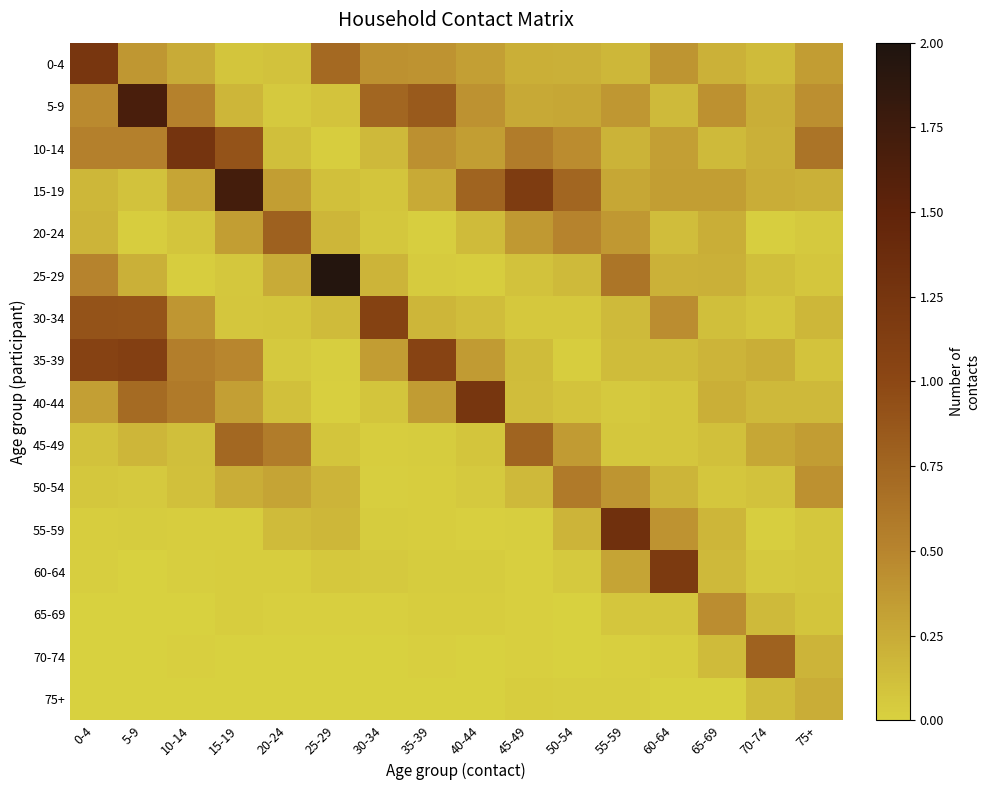

Reading right to left, what are all the values shown in this chart?

0-4: 75+=0.3	70-74=0.1	65-69=0.2	60-64=0.4	55-59=0.2	50-54=0.2	45-49=0.2	40-44=0.3	35-39=0.4	30-34=0.4	25-29=0.7	20-24=0.1	15-19=0.1	10-14=0.2	5-9=0.4	0-4=1.2
5-9: 75+=0.4	70-74=0.2	65-69=0.4	60-64=0.2	55-59=0.4	50-54=0.3	45-49=0.3	40-44=0.4	35-39=0.8	30-34=0.7	25-29=0.1	20-24=0.1	15-19=0.2	10-14=0.5	5-9=1.7	0-4=0.5
10-14: 75+=0.6	70-74=0.2	65-69=0.2	60-64=0.3	55-59=0.2	50-54=0.4	45-49=0.6	40-44=0.3	35-39=0.4	30-34=0.2	25-29=0.0	20-24=0.1	15-19=0.9	10-14=1.3	5-9=0.5	0-4=0.5
15-19: 75+=0.2	70-74=0.2	65-69=0.3	60-64=0.3	55-59=0.3	50-54=0.7	45-49=1.2	40-44=0.8	35-39=0.3	30-34=0.1	25-29=0.1	20-24=0.3	15-19=1.7	10-14=0.3	5-9=0.1	0-4=0.2
20-24: 75+=0.0	70-74=0.0	65-69=0.2	60-64=0.1	55-59=0.4	50-54=0.5	45-49=0.4	40-44=0.1	35-39=0.0	30-34=0.1	25-29=0.2	20-24=0.8	15-19=0.3	10-14=0.1	5-9=0.0	0-4=0.2
25-29: 75+=0.1	70-74=0.1	65-69=0.2	60-64=0.2	55-59=0.6	50-54=0.2	45-49=0.1	40-44=0.0	35-39=0.0	30-34=0.2	25-29=1.9	20-24=0.2	15-19=0.1	10-14=0.0	5-9=0.2	0-4=0.5
30-34: 75+=0.2	70-74=0.1	65-69=0.1	60-64=0.4	55-59=0.2	50-54=0.1	45-49=0.1	40-44=0.1	35-39=0.2	30-34=1.1	25-29=0.1	20-24=0.1	15-19=0.1	10-14=0.4	5-9=0.9	0-4=0.9
35-39: 75+=0.1	70-74=0.2	65-69=0.2	60-64=0.1	55-59=0.1	50-54=0.0	45-49=0.1	40-44=0.4	35-39=1.1	30-34=0.3	25-29=0.0	20-24=0.0	15-19=0.5	10-14=0.6	5-9=1.1	0-4=1.1
40-44: 75+=0.2	70-74=0.2	65-69=0.2	60-64=0.1	55-59=0.1	50-54=0.1	45-49=0.1	40-44=1.2	35-39=0.4	30-34=0.1	25-29=0.0	20-24=0.1	15-19=0.3	10-14=0.6	5-9=0.7	0-4=0.3
45-49: 75+=0.3	70-74=0.3	65-69=0.1	60-64=0.1	55-59=0.1	50-54=0.4	45-49=0.8	40-44=0.1	35-39=0.0	30-34=0.0	25-29=0.1	20-24=0.6	15-19=0.7	10-14=0.1	5-9=0.2	0-4=0.1
50-54: 75+=0.4	70-74=0.1	65-69=0.1	60-64=0.2	55-59=0.4	50-54=0.6	45-49=0.2	40-44=0.0	35-39=0.0	30-34=0.0	25-29=0.2	20-24=0.3	15-19=0.2	10-14=0.1	5-9=0.0	0-4=0.1
55-59: 75+=0.1	70-74=0.0	65-69=0.2	60-64=0.4	55-59=1.3	50-54=0.2	45-49=0.0	40-44=0.0	35-39=0.0	30-34=0.0	25-29=0.2	20-24=0.1	15-19=0.0	10-14=0.0	5-9=0.0	0-4=0.0
60-64: 75+=0.1	70-74=0.1	65-69=0.2	60-64=1.2	55-59=0.3	50-54=0.1	45-49=0.0	40-44=0.0	35-39=0.0	30-34=0.0	25-29=0.1	20-24=0.0	15-19=0.0	10-14=0.0	5-9=0.0	0-4=0.0
65-69: 75+=0.1	70-74=0.1	65-69=0.4	60-64=0.1	55-59=0.1	50-54=0.0	45-49=0.0	40-44=0.0	35-39=0.0	30-34=0.0	25-29=0.0	20-24=0.0	15-19=0.0	10-14=0.0	5-9=0.0	0-4=0.0
70-74: 75+=0.2	70-74=0.8	65-69=0.1	60-64=0.0	55-59=0.0	50-54=0.0	45-49=0.0	40-44=0.0	35-39=0.0	30-34=0.0	25-29=0.0	20-24=0.0	15-19=0.0	10-14=0.0	5-9=0.0	0-4=0.0
75+: 75+=0.2	70-74=0.1	65-69=0.0	60-64=0.0	55-59=0.0	50-54=0.0	45-49=0.0	40-44=0.0	35-39=0.0	30-34=0.0	25-29=0.0	20-24=0.0	15-19=0.0	10-14=0.0	5-9=0.0	0-4=0.0